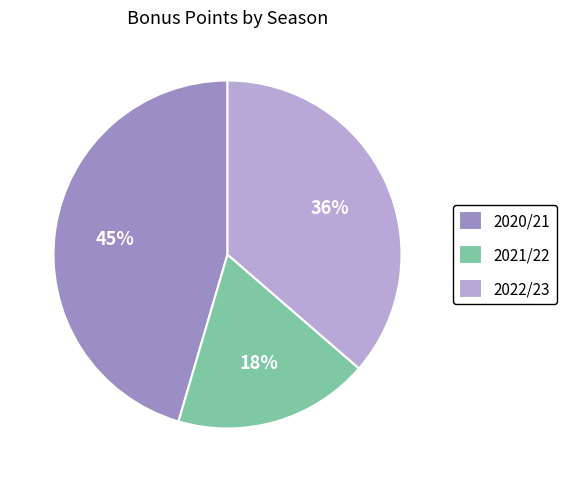

Is it true that 2020/21 is 45% of the pie?

True